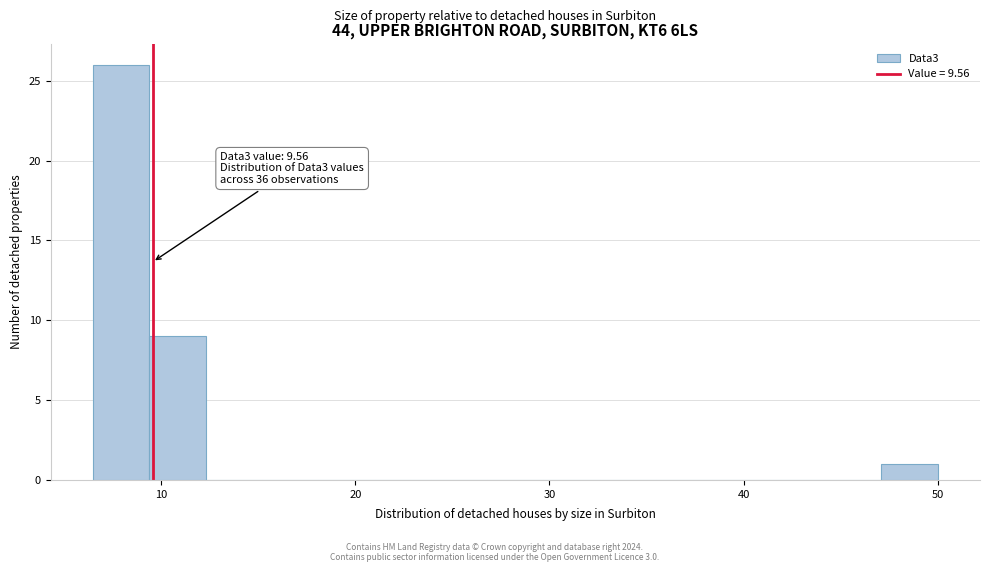

Read against the x-axis, roughly where is the centre of the tallest bar?

8